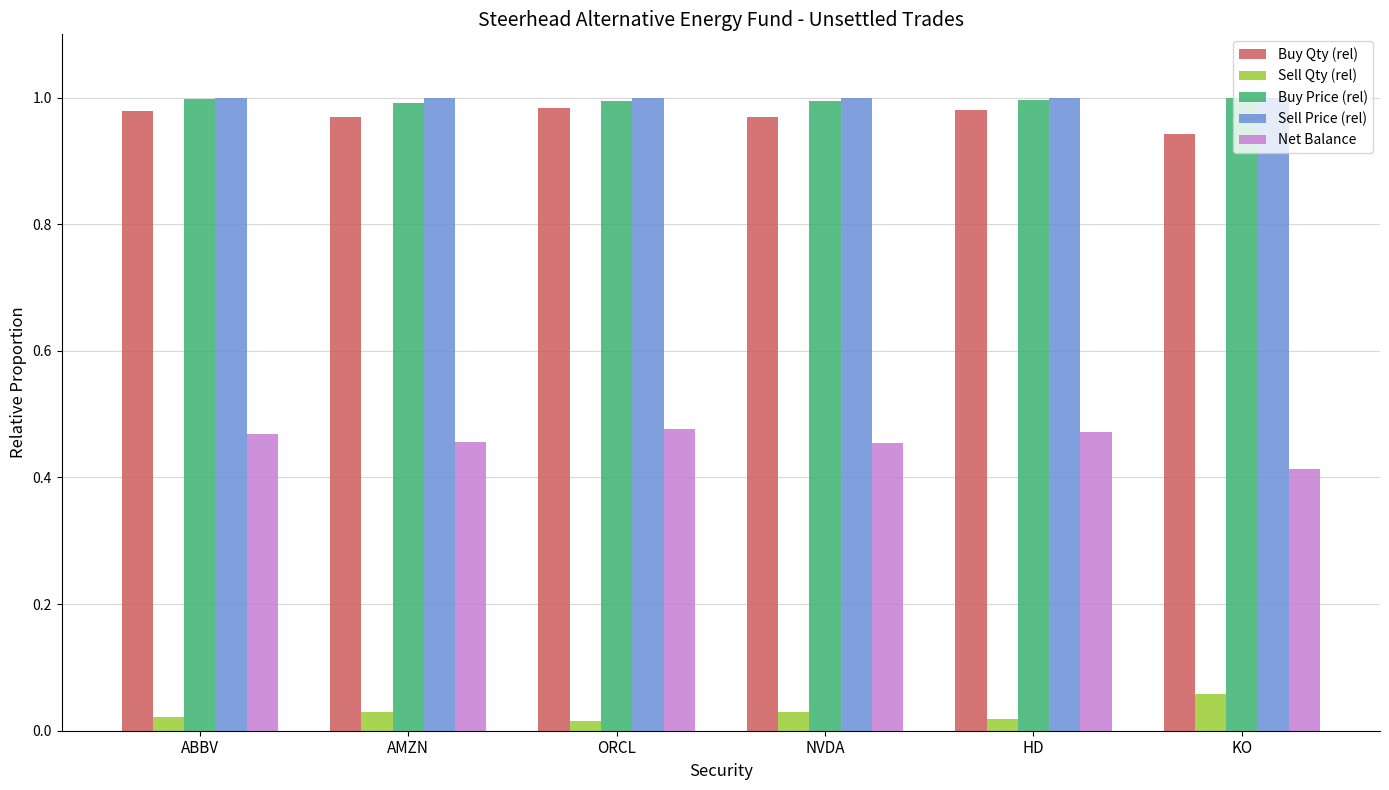

At which label is Buy Qty (rel) closest to 0?

KO